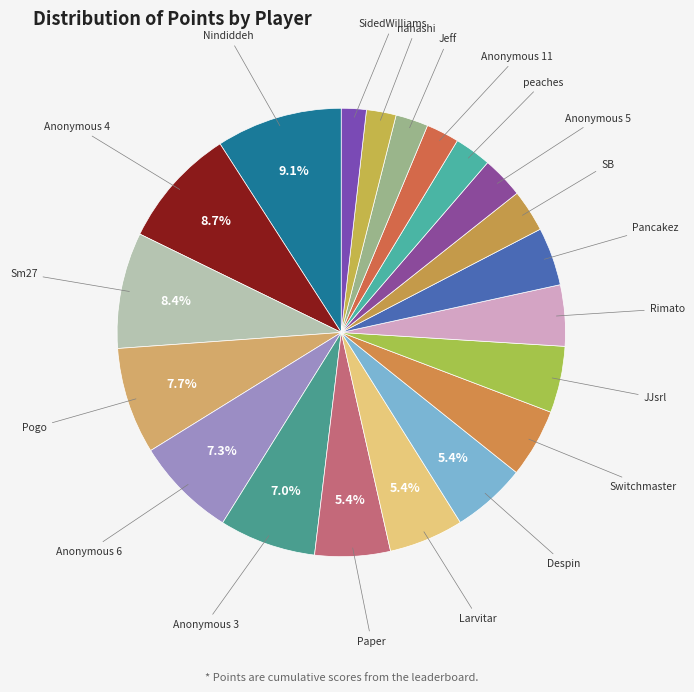

What is the ratio of the value at nanashi to the value at SidedWilliams?

1.2